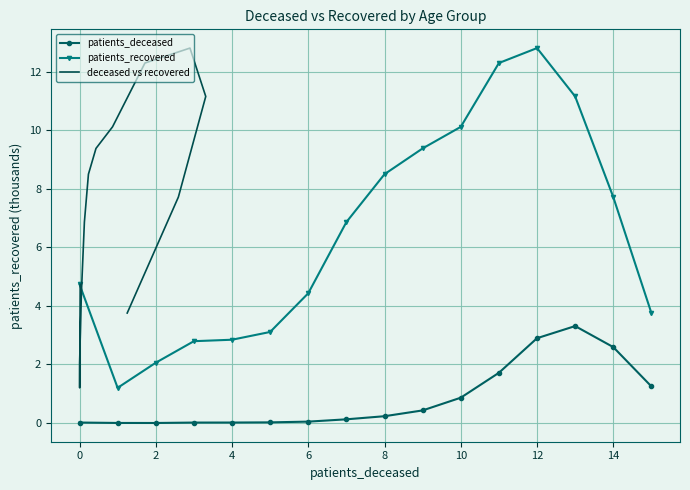

The value of patients_recovered at 14 is 7.7. True or false?

True